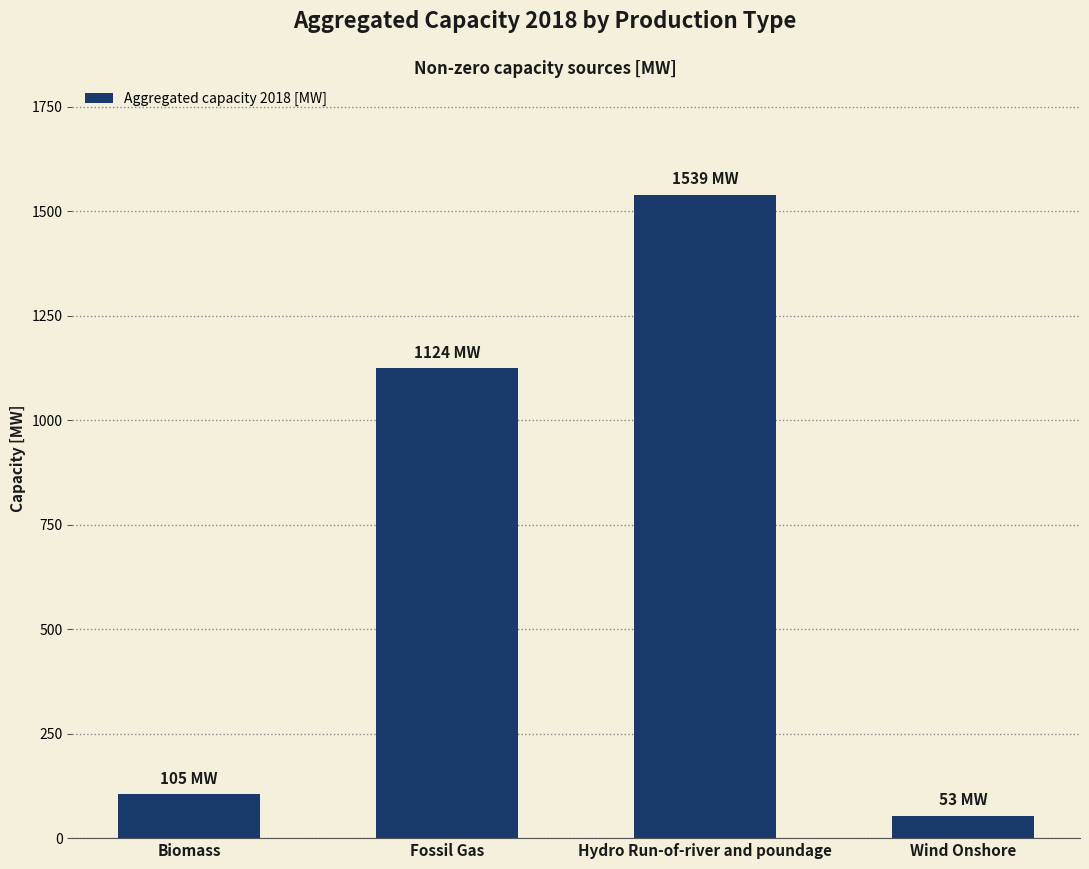

Does the chart contain stacked bars?

No